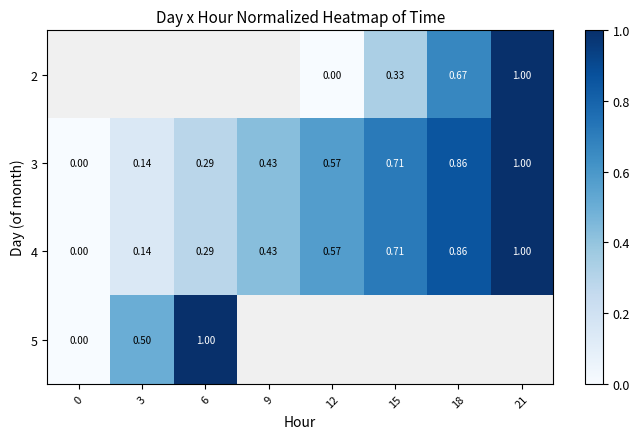

The value of 3 at 12 is 0.2. True or false?

False